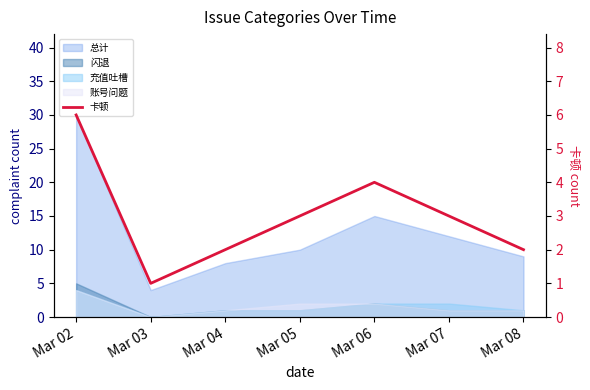

Reading right to left, what are all the values shown in this chart?

Mar 08=2	Mar 07=3	Mar 06=4	Mar 05=3	Mar 04=2	Mar 03=1	Mar 02=6